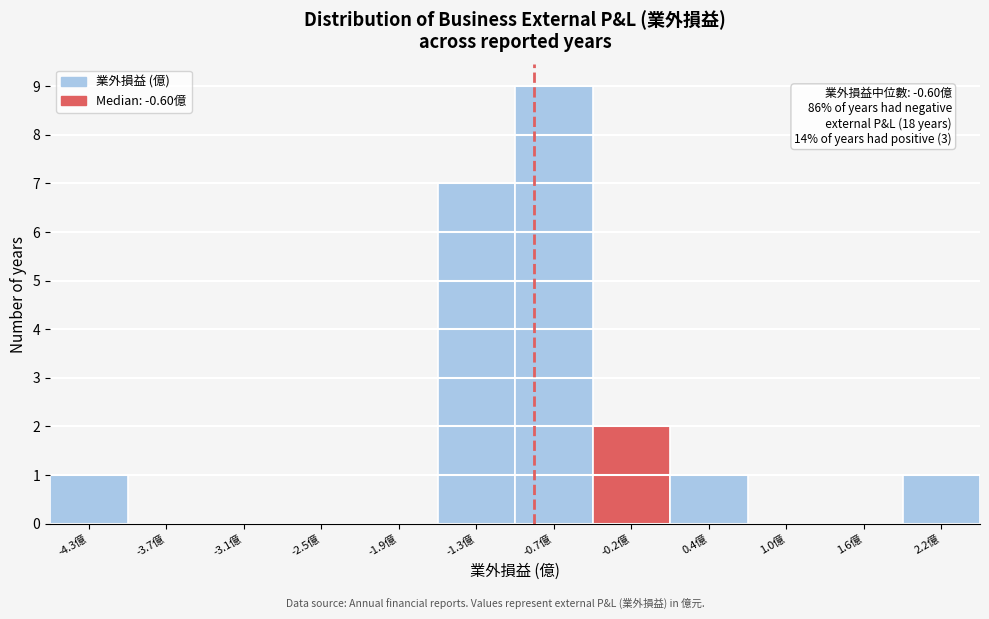

Reading left to right, list all the values displayed in this chart.

-4.3億=1	-3.7億=0	-3.1億=0	-2.5億=0	-1.9億=0	-1.3億=7	-0.7億=9	-0.2億=2	0.4億=1	1.0億=0	1.6億=0	2.2億=1